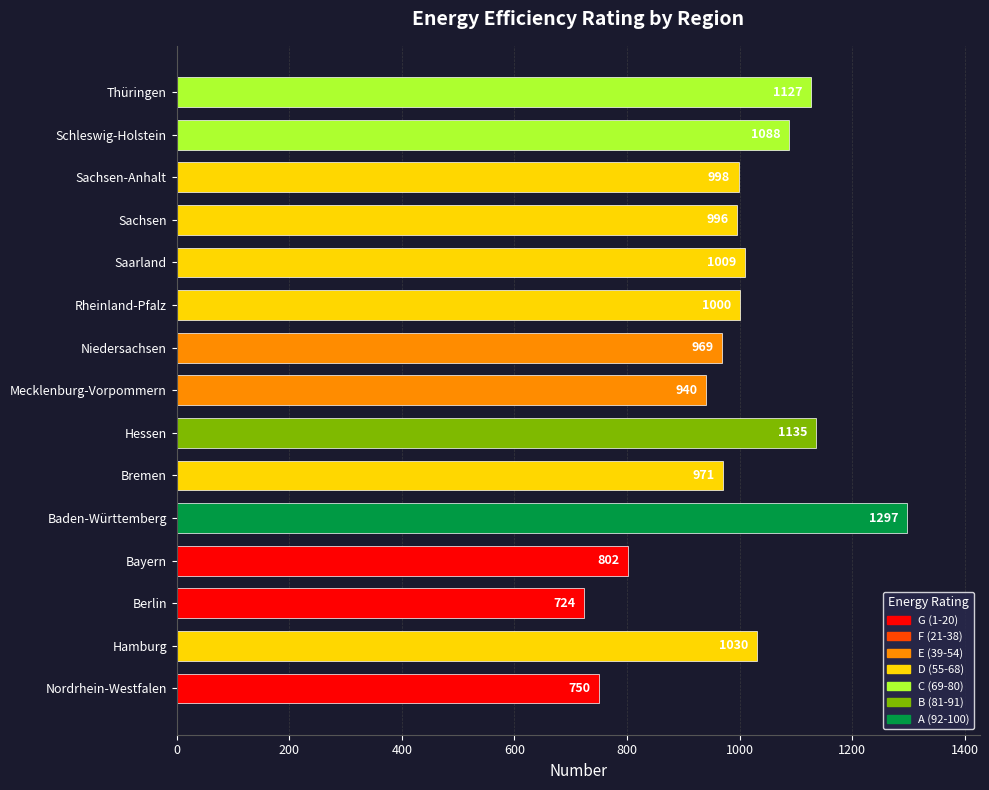

Which category has the highest value across all series?

Baden-Württemberg